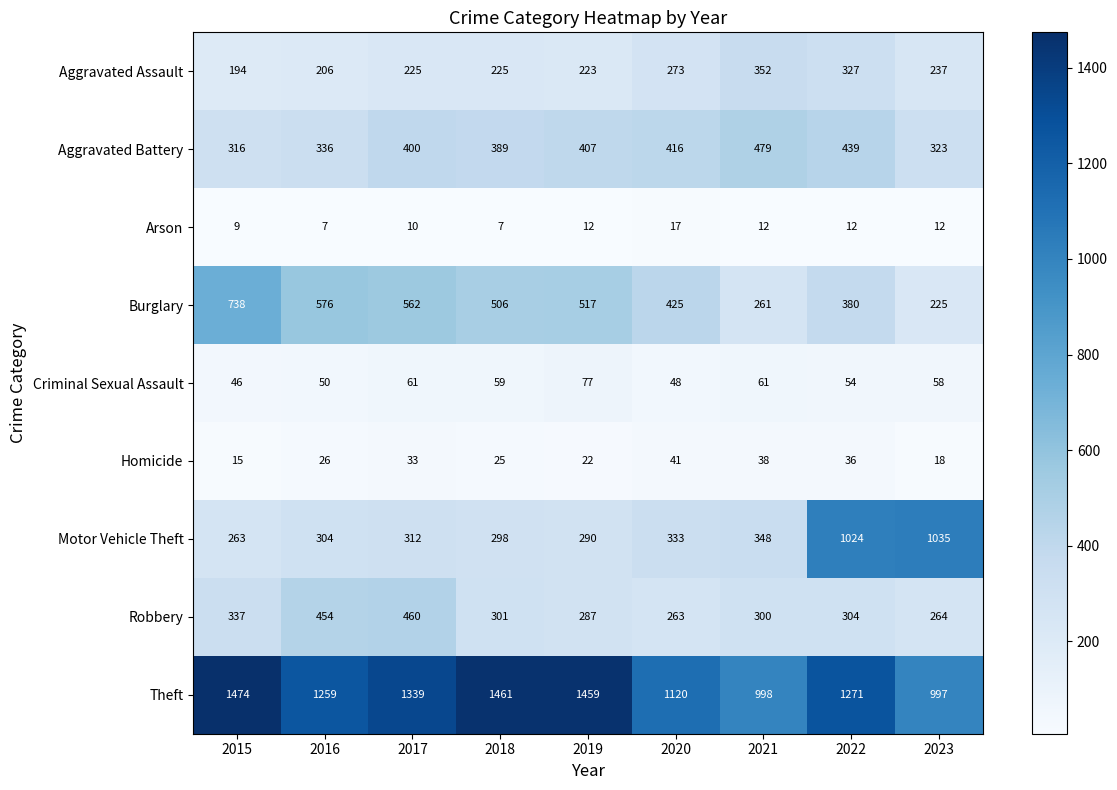

What is the difference between the Motor Vehicle Theft values at 2019 and 2020?

43